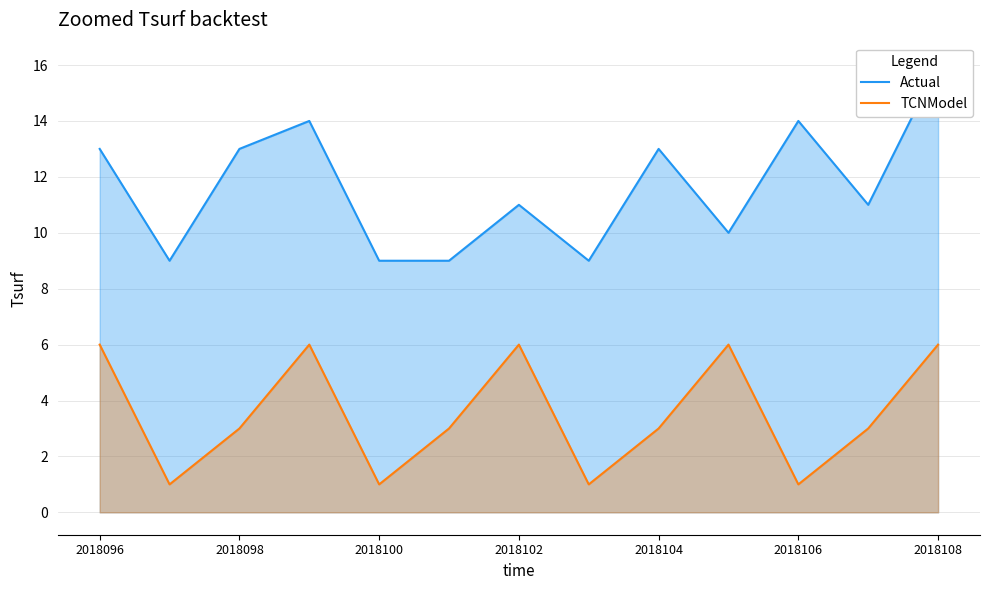

What is the total value across all series at 7?

10